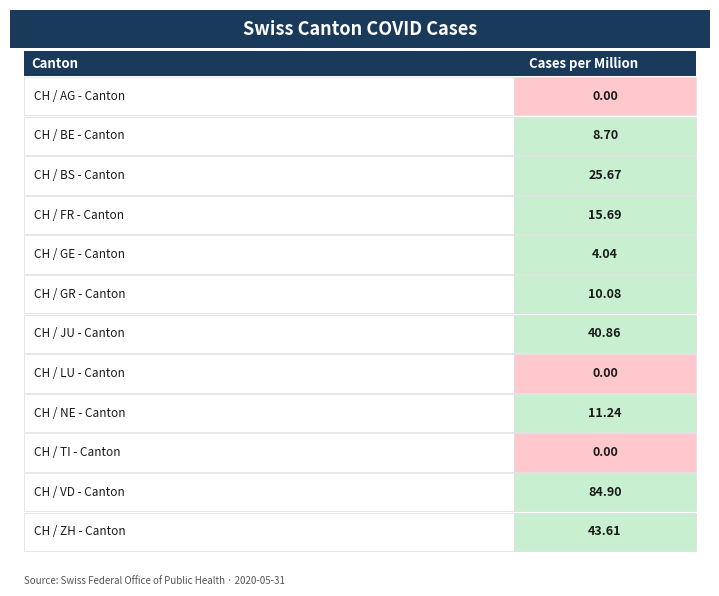

The chart shows a value of 44.7 at AG. True or false?

False